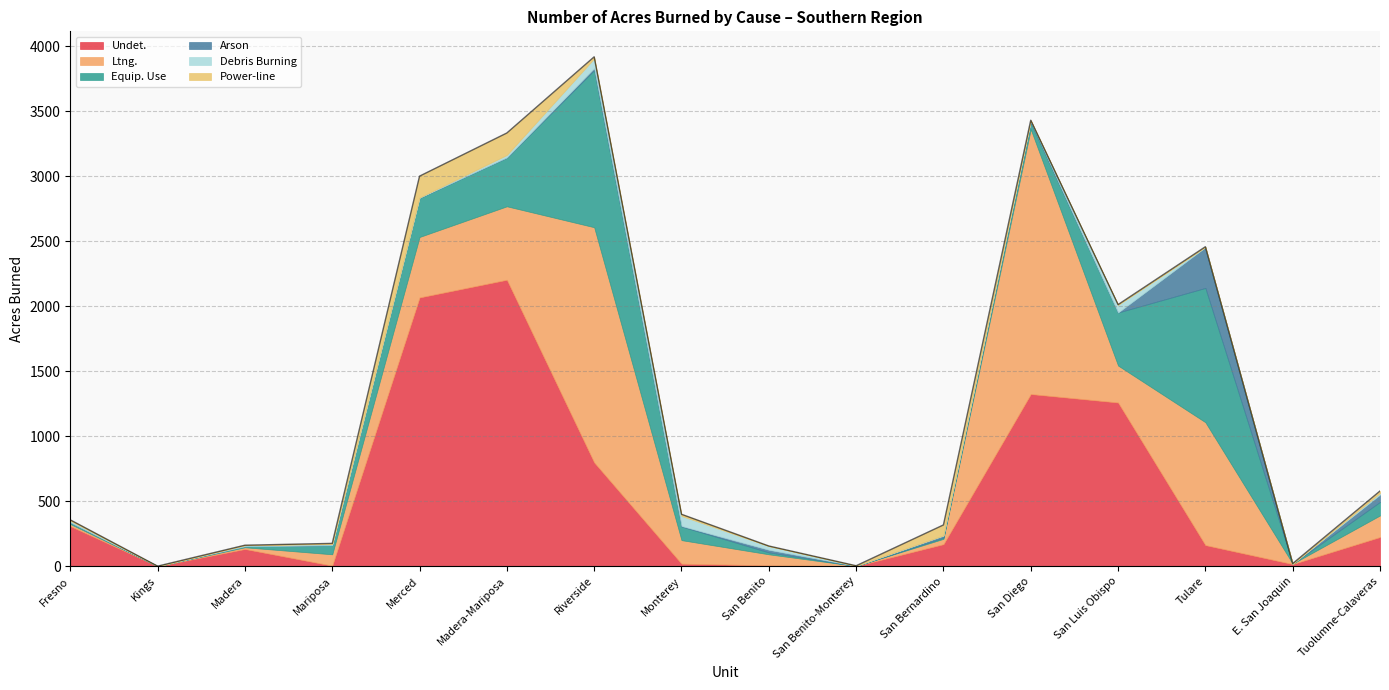

Reading left to right, transcribe all the data shown in this chart.

Undet.: Fresno=308	Kings=0	Madera=132	Mariposa=4	Merced=2067	Madera-Mariposa=2203	Riverside=798	Monterey=19	San Benito=6	San Benito-Monterey=1	San Bernardino=169	San Diego=1324	San Luis Obispo=1259	Tulare=162	E. San Joaquin=16	Tuolumne-Calaveras=224
Ltng.: Fresno=16	Kings=0	Madera=13	Mariposa=87	Merced=465	Madera-Mariposa=565	Riverside=1809	Monterey=181	San Benito=85	San Benito-Monterey=0	San Bernardino=41	San Diego=2037	San Luis Obispo=284	Tulare=945	E. San Joaquin=3	Tuolumne-Calaveras=166
Equip. Use: Fresno=12	Kings=0	Madera=8	Mariposa=70	Merced=300	Madera-Mariposa=374	Riverside=1209	Monterey=105	San Benito=15	San Benito-Monterey=0	San Bernardino=9	San Diego=50	San Luis Obispo=408	Tulare=1033	E. San Joaquin=0	Tuolumne-Calaveras=104
Arson: Fresno=1	Kings=0	Madera=0	Mariposa=0	Merced=2	Madera-Mariposa=2	Riverside=15	Monterey=4	San Benito=20	San Benito-Monterey=1	San Bernardino=16	San Diego=9	San Luis Obispo=0	Tulare=313	E. San Joaquin=0	Tuolumne-Calaveras=56
Debris Burning: Fresno=12	Kings=0	Madera=8	Mariposa=9	Merced=2	Madera-Mariposa=19	Riverside=74	Monterey=77	San Benito=28	San Benito-Monterey=1	San Bernardino=1	San Diego=9	San Luis Obispo=59	Tulare=2	E. San Joaquin=0	Tuolumne-Calaveras=12
Power-line: Fresno=7	Kings=0	Madera=0	Mariposa=5	Merced=164	Madera-Mariposa=169	Riverside=13	Monterey=13	San Benito=1	San Benito-Monterey=0	San Bernardino=81	San Diego=1	San Luis Obispo=2	Tulare=2	E. San Joaquin=1	Tuolumne-Calaveras=16